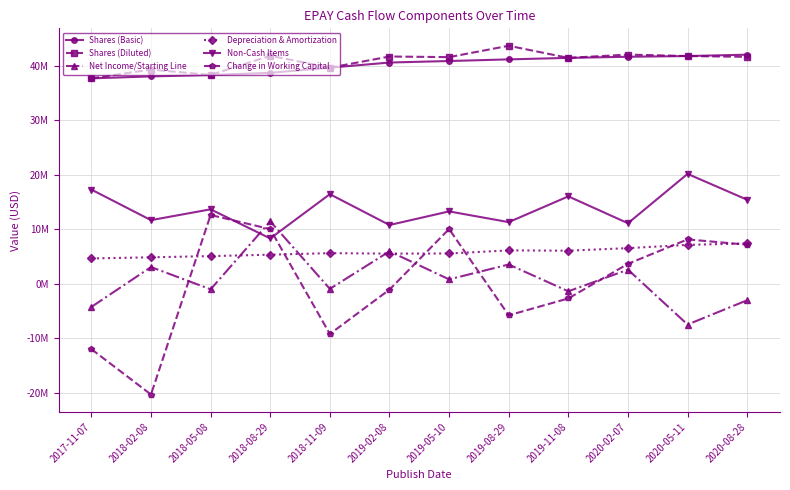

Does the chart have visible grid lines?

Yes